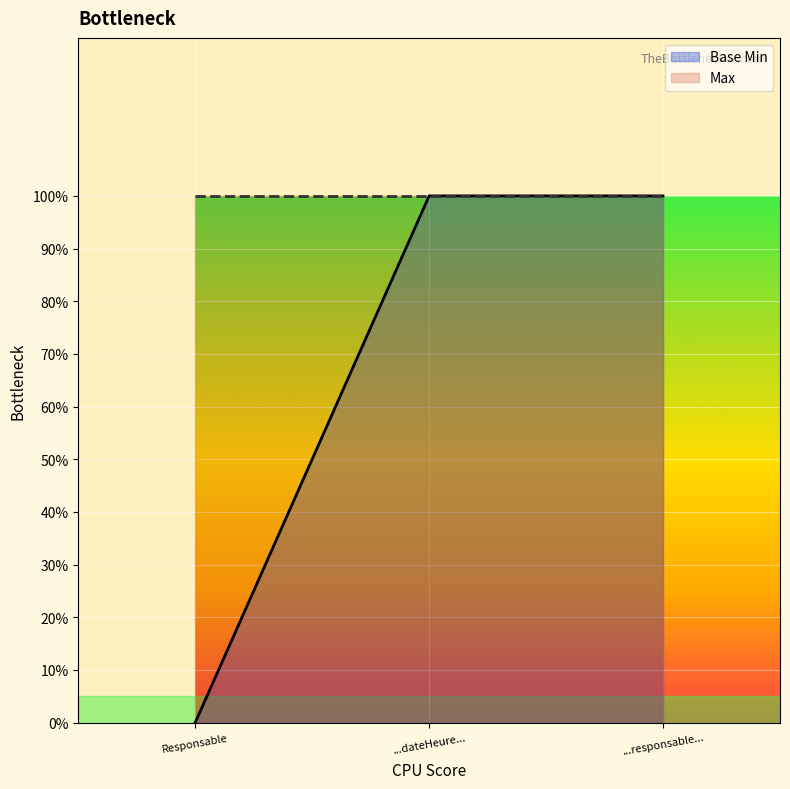

Which has a higher value, ...responsable... or Responsable?

...responsable...